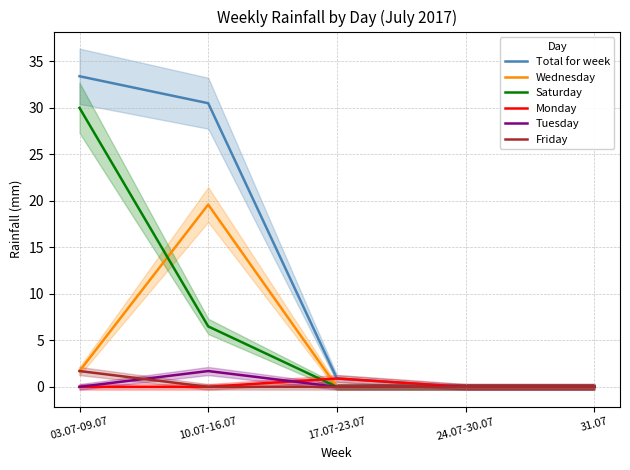

What is the difference between the maximum and minimum values in the Monday series?

0.9